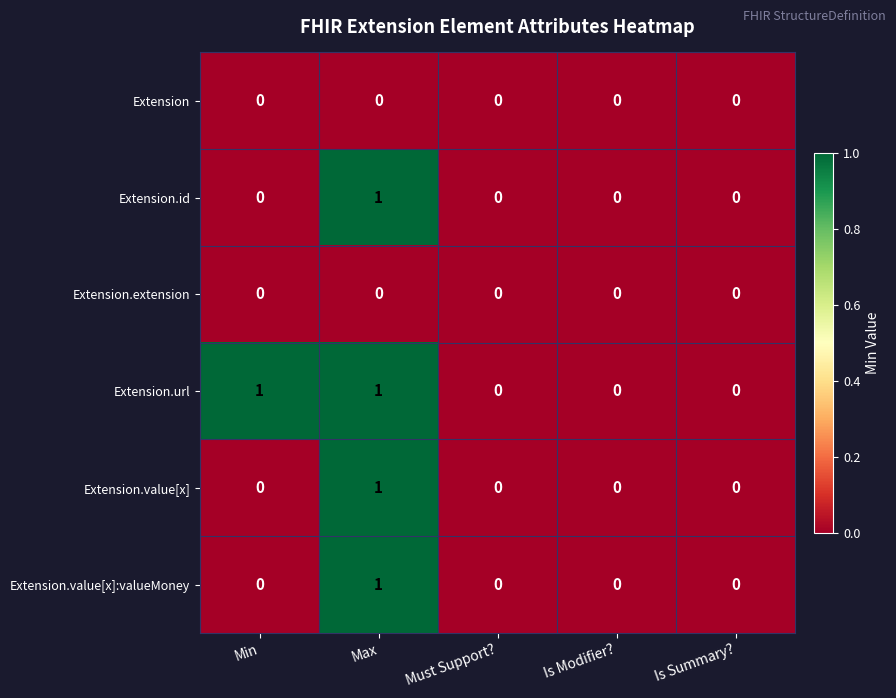

Which series has the largest total across all categories?

Extension.url